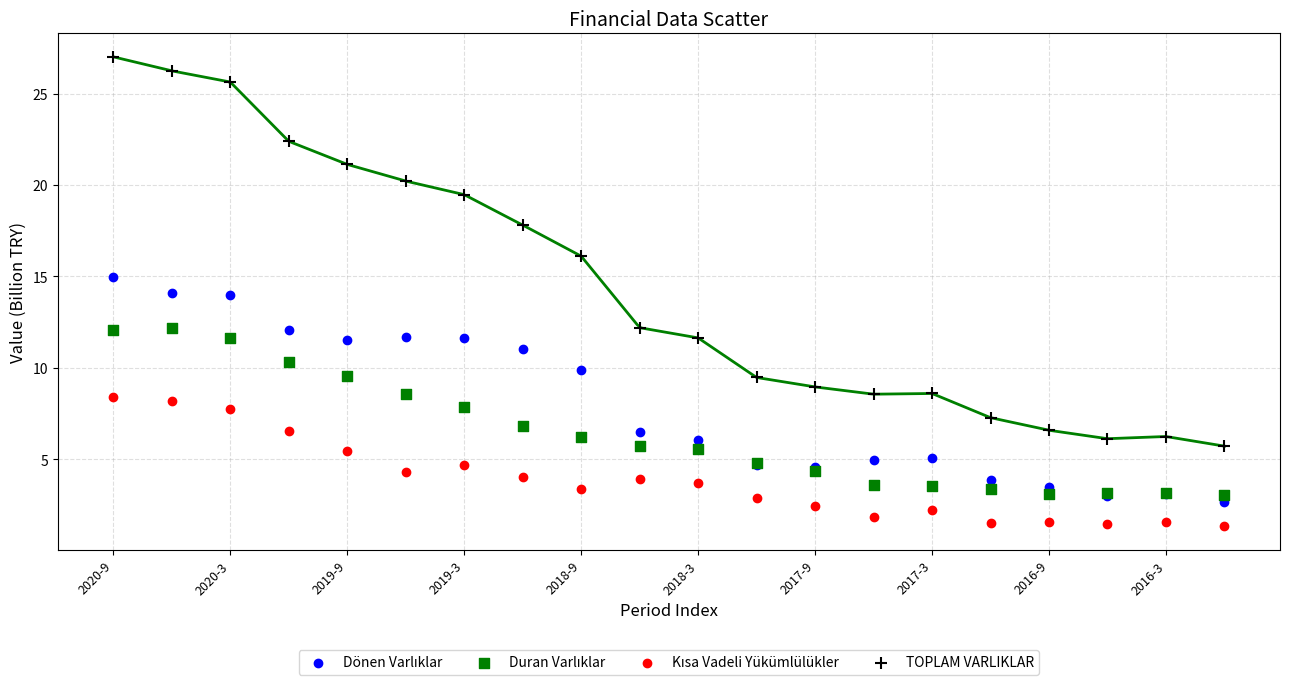

Which series reaches the maximum Y coordinate?

TOPLAM VARLIKLAR